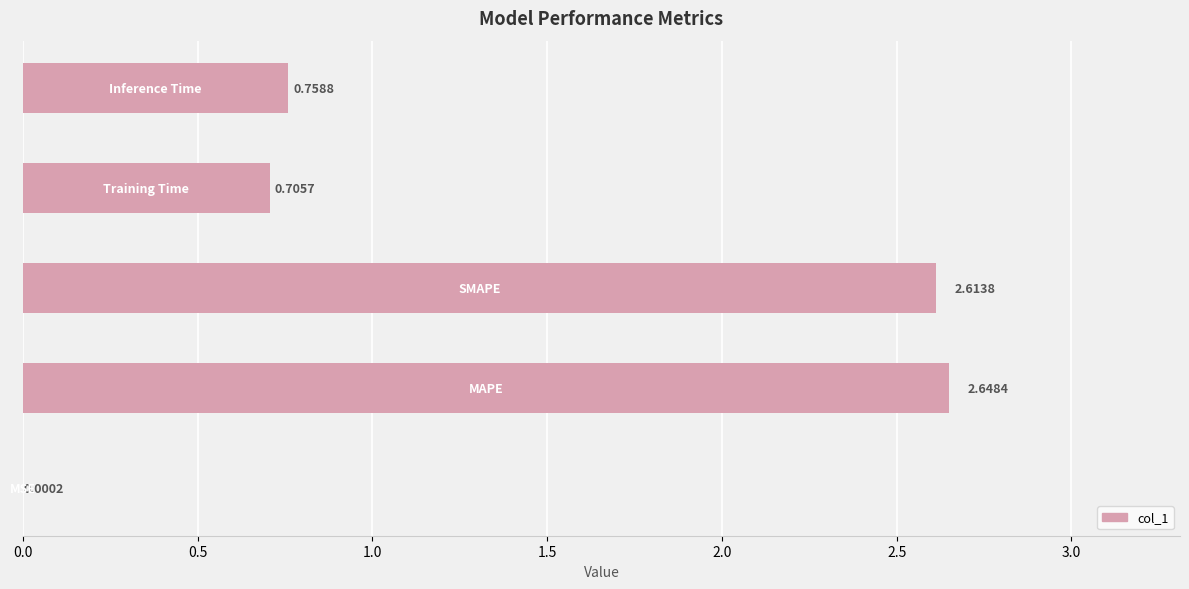

How many series are shown in this chart?

1